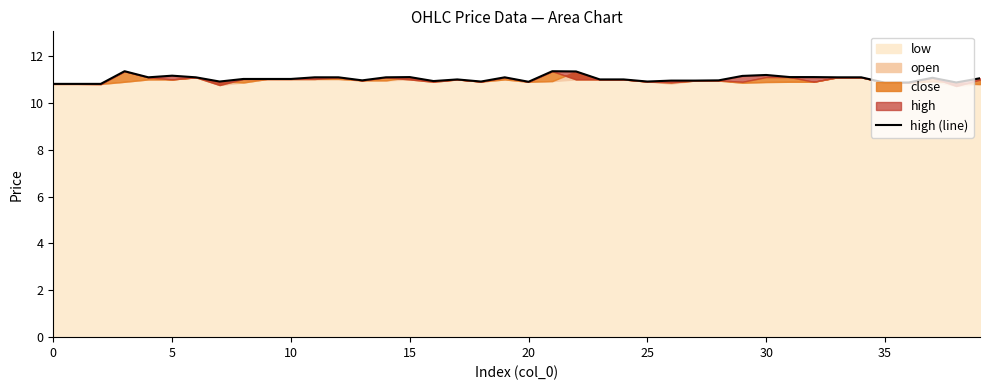

Count the number of categories in the chart.

40